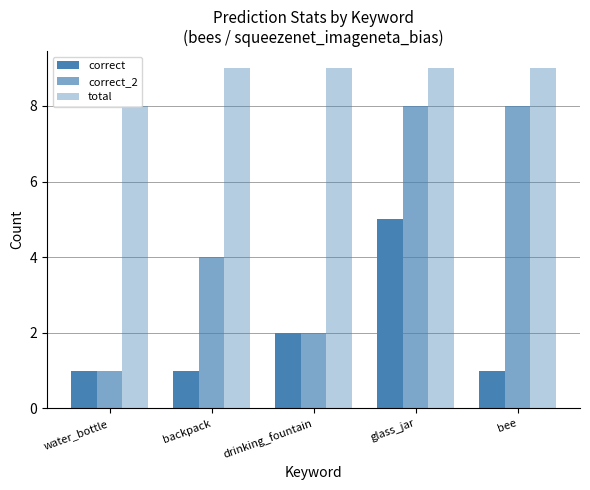

True or false: total has a value of 5 at bee.

False